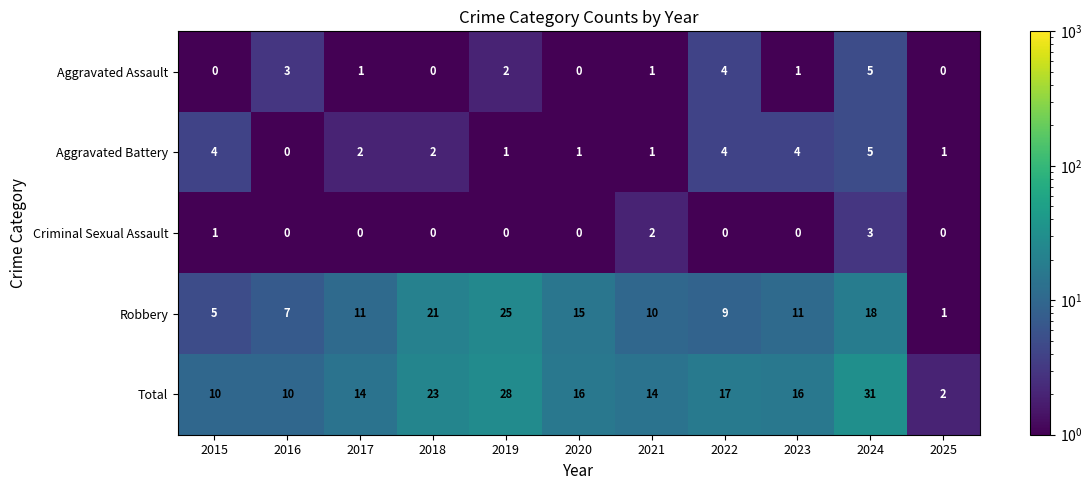

At how many categories does at least one series exceed 9?

10